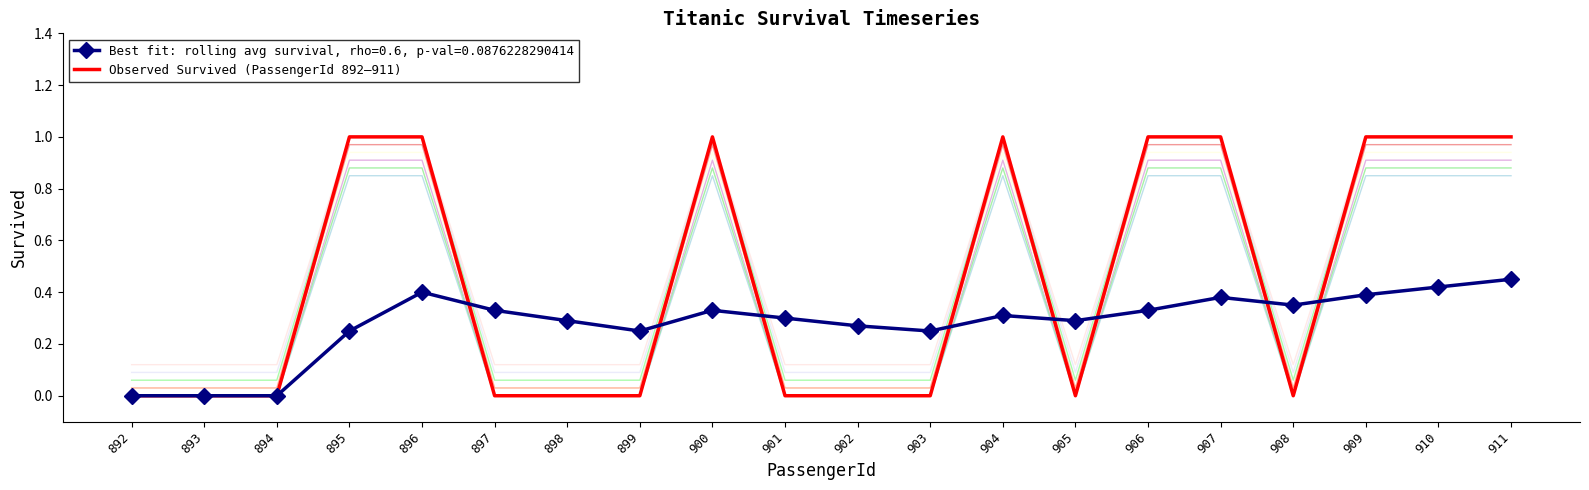

Rank the categories by value from highest to lowest.

895, 896, 900, 904, 906, 907, 909, 910, 911, 892, 893, 894, 897, 898, 899, 901, 902, 903, 905, 908